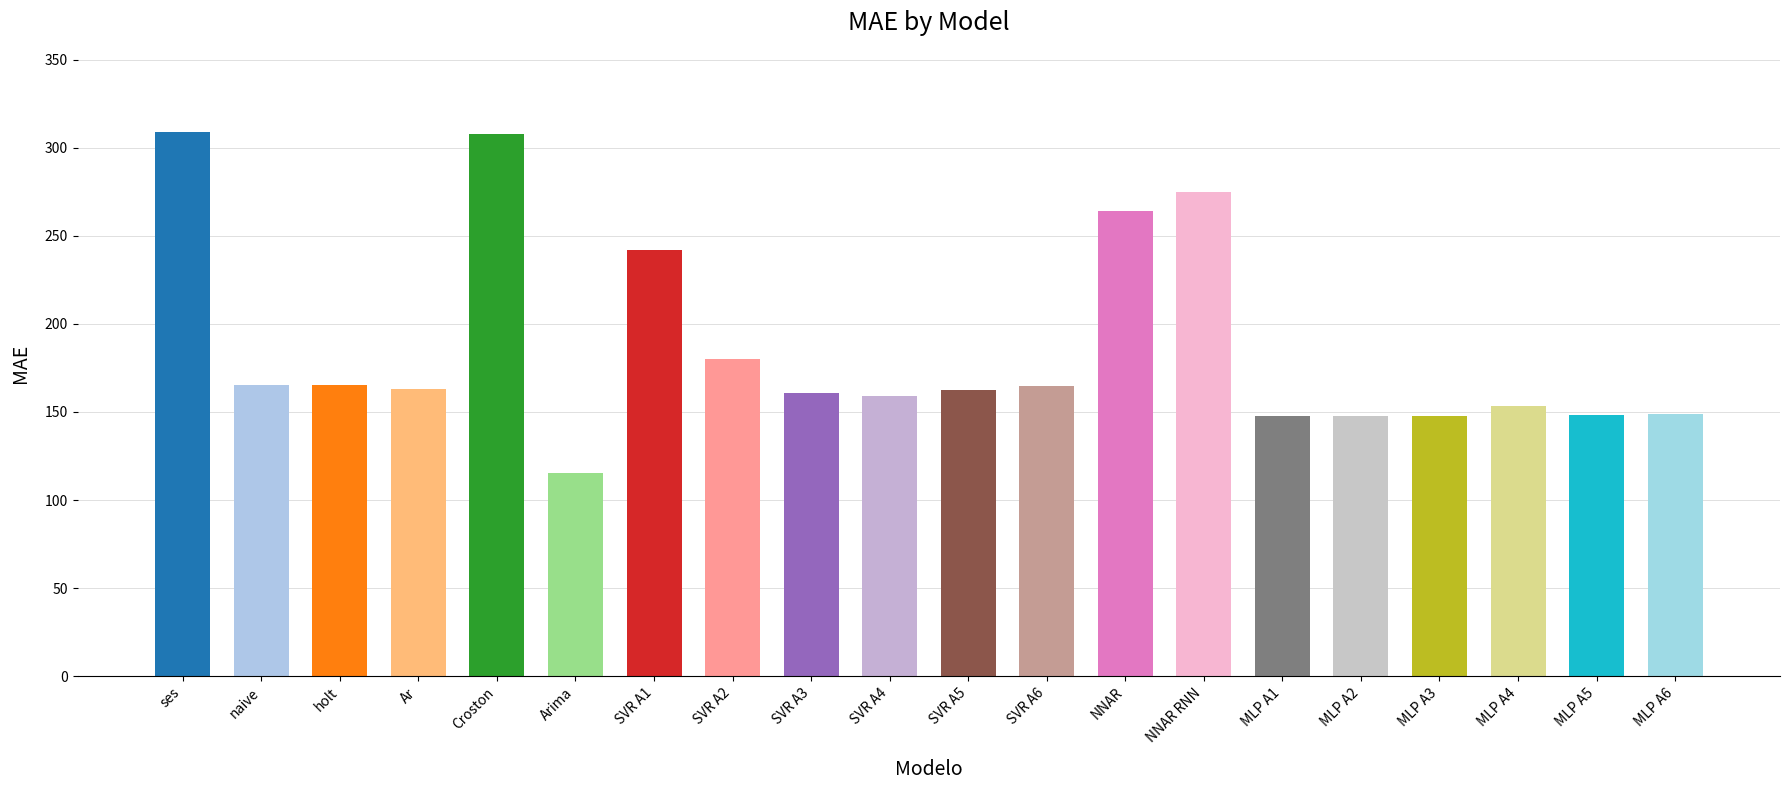

What is the ratio of the value at MLP A4 to the value at SVR A5?

0.9